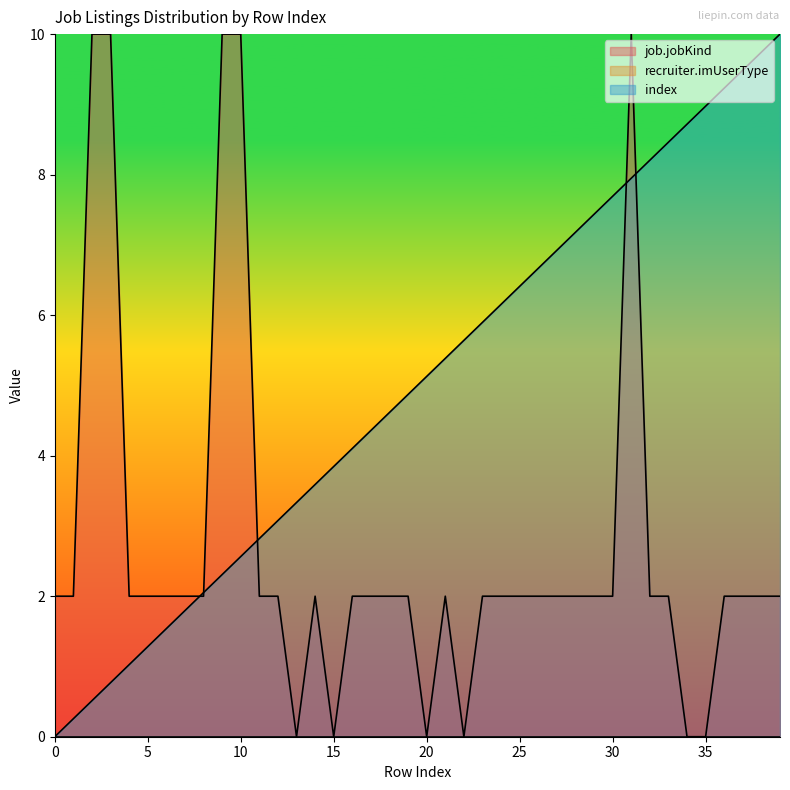

What is the difference between the maximum and minimum values in the index series?

10.0